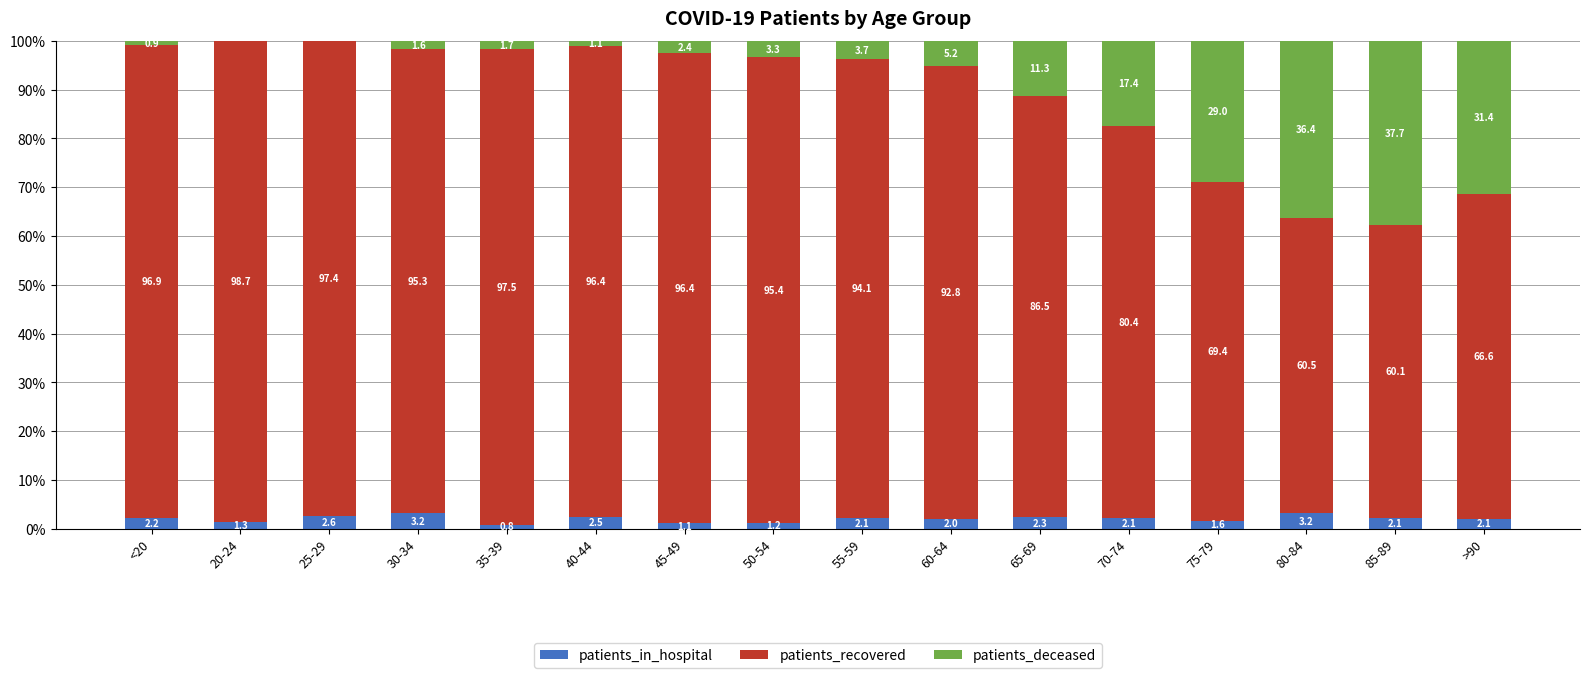

Is it true that patients_in_hospital equals 1.2 at 50-54?

True